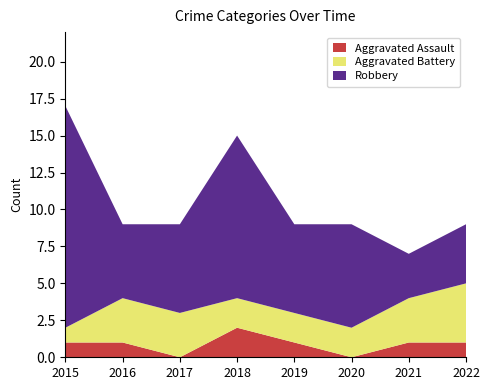

Reading left to right, what are all the values shown in this chart?

Aggravated Assault: 2015=1	2016=1	2017=0	2018=2	2019=1	2020=0	2021=1	2022=1
Aggravated Battery: 2015=1	2016=3	2017=3	2018=2	2019=2	2020=2	2021=3	2022=4
Robbery: 2015=15	2016=5	2017=6	2018=11	2019=6	2020=7	2021=3	2022=4